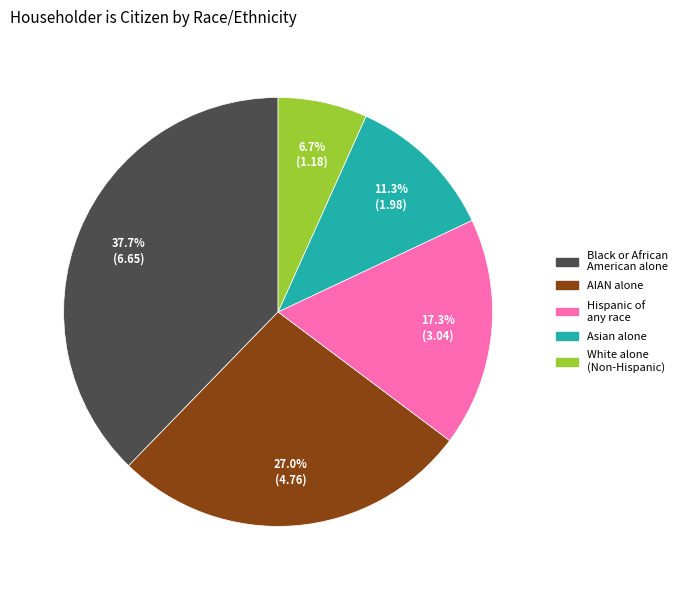

To the nearest percent, what is the combined percentage of AIAN alone and Hispanic of any race?

44%